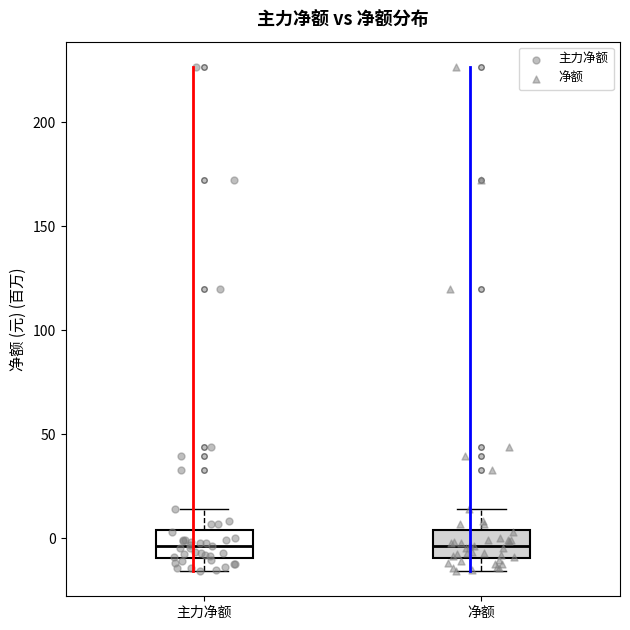

Reading left to right, transcribe this box plot: for each box, give where its median line is, the range the box spans, and where its two whiskers end, as read against the y-axis. The values are not printed on the chart, so give them approximately, as read against the axis.

主力净额: median -5, box -10 to 5, whiskers -15 to 15
净额: median -5, box -10 to 5, whiskers -15 to 15